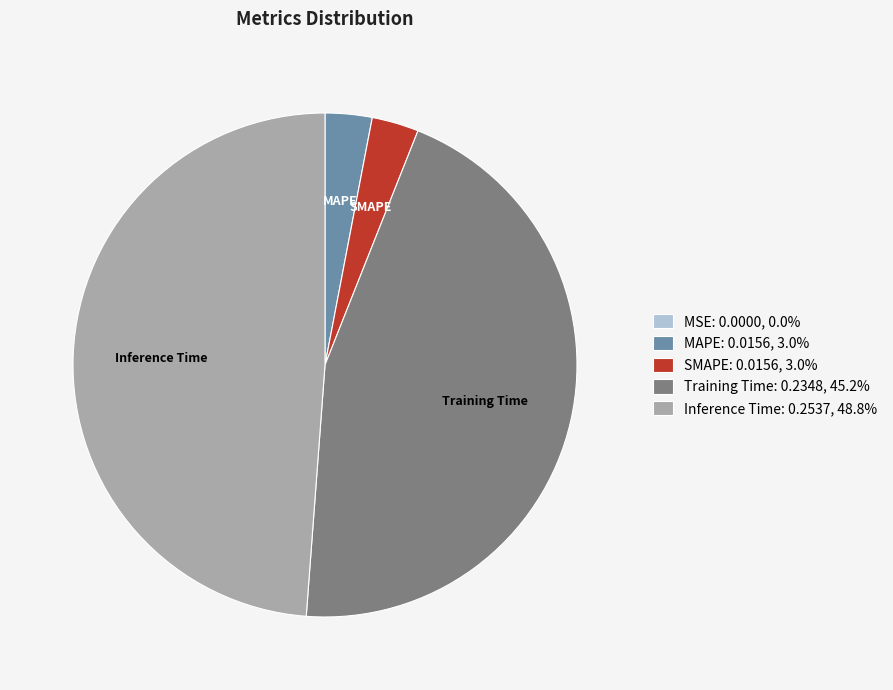

Is the sum of SMAPE: 0.0156, 3.0% and Inference Time: 0.2537, 48.8% greater than half?

Yes